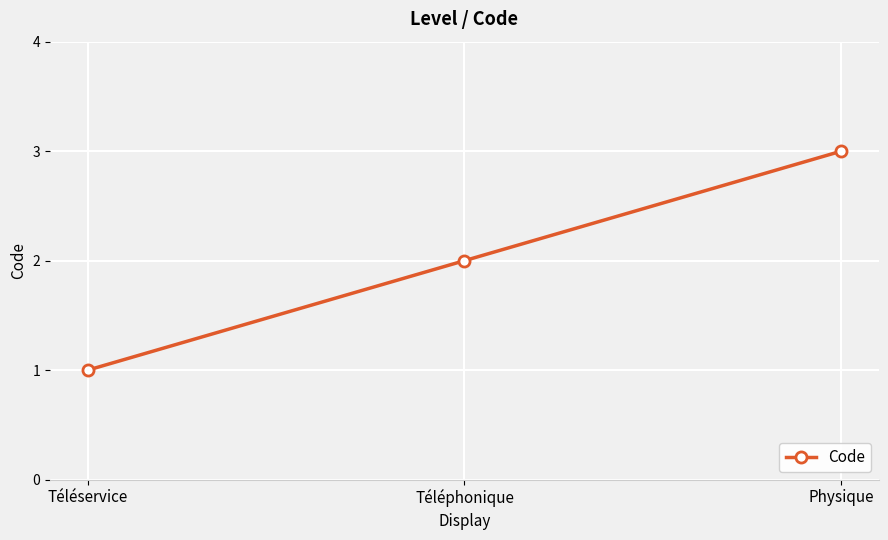

What is the value of the 1st point from the left?

1